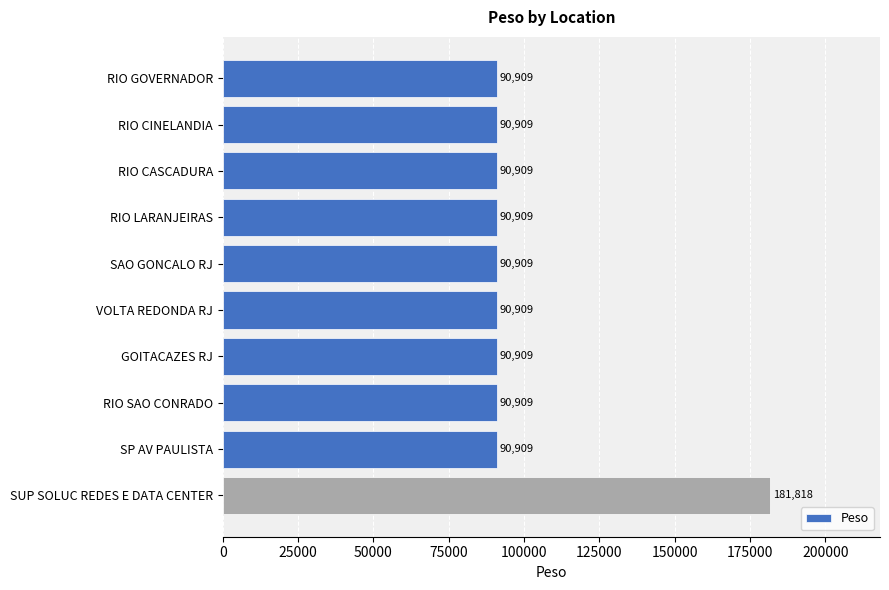

What is the smallest value displayed?

90909.1